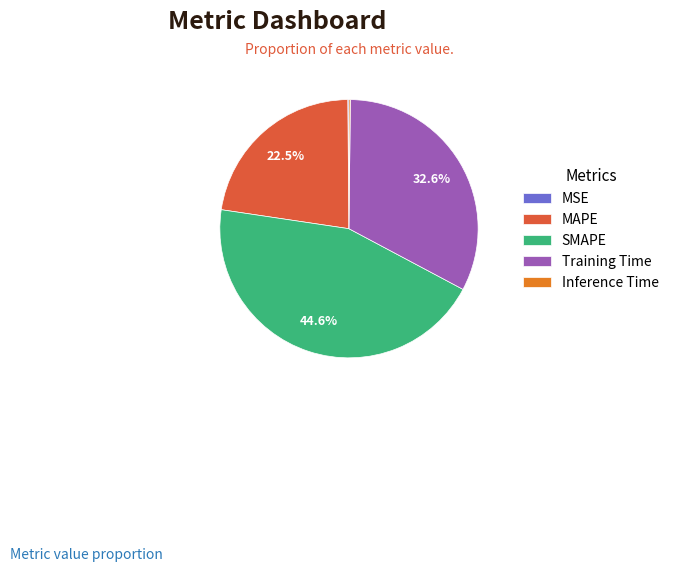

Which has a higher value, Training Time or SMAPE?

SMAPE